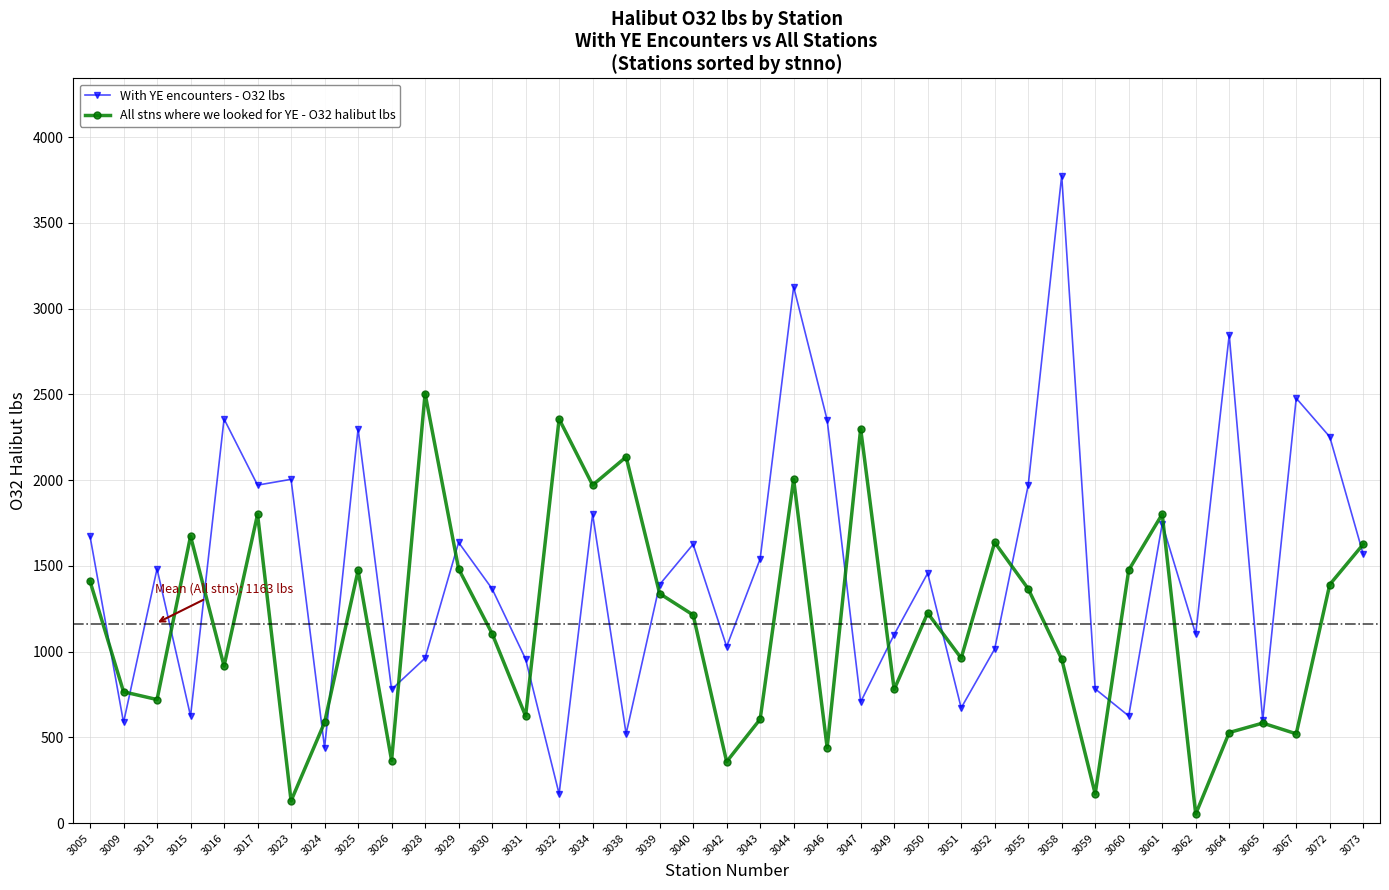

How many categories are shown in the chart?

39